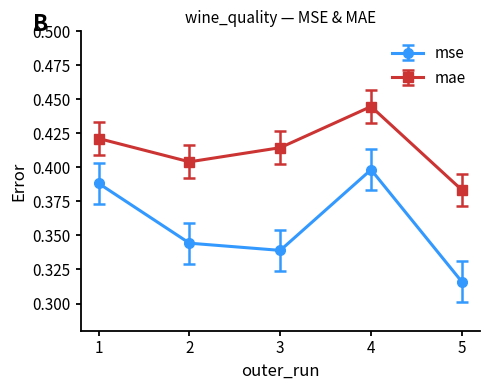

What is the sum of all mse values?

1.8